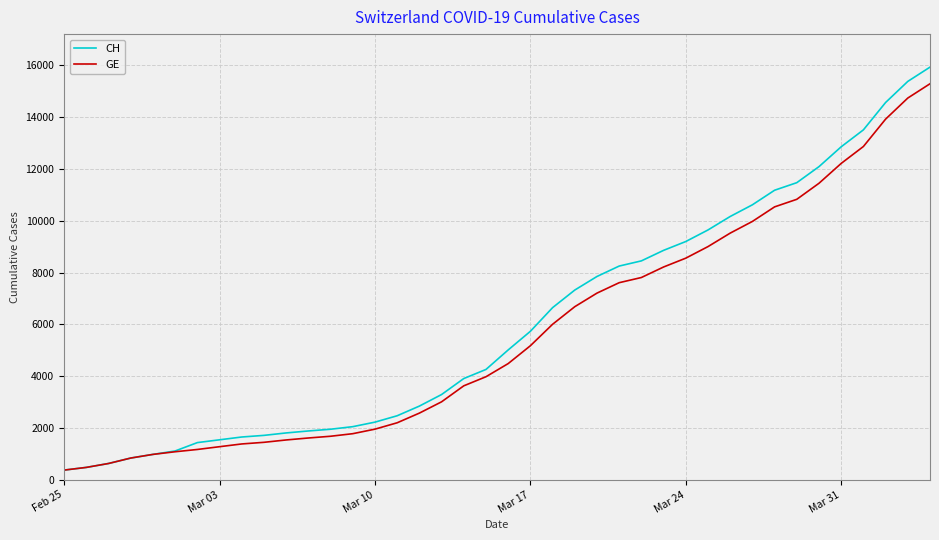

What is the lowest value of the GE series?

375